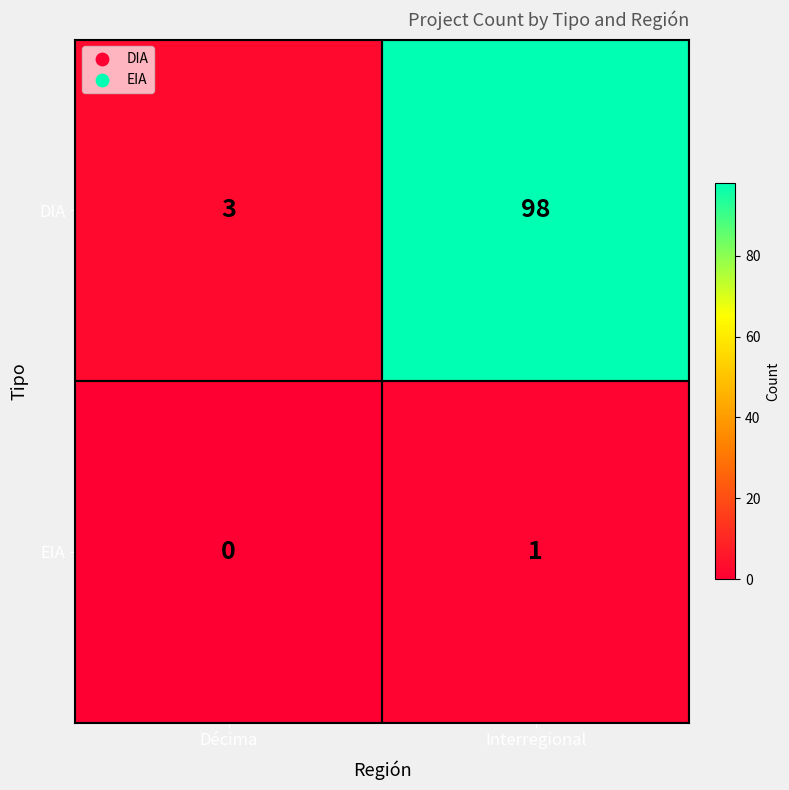

True or false: DIA has a value of 157 at Interregional.

False